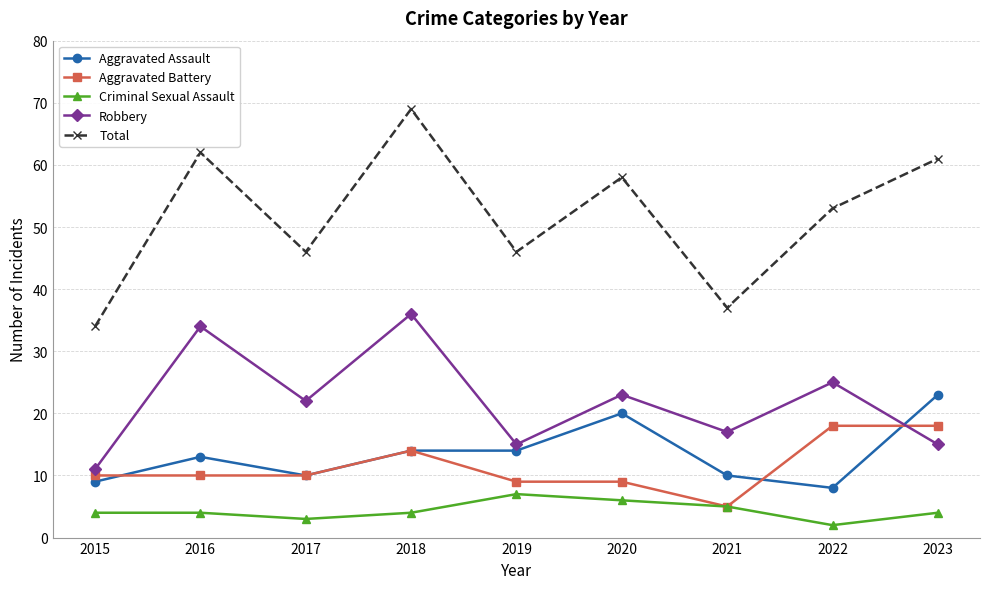

Count the number of categories in the chart.

9